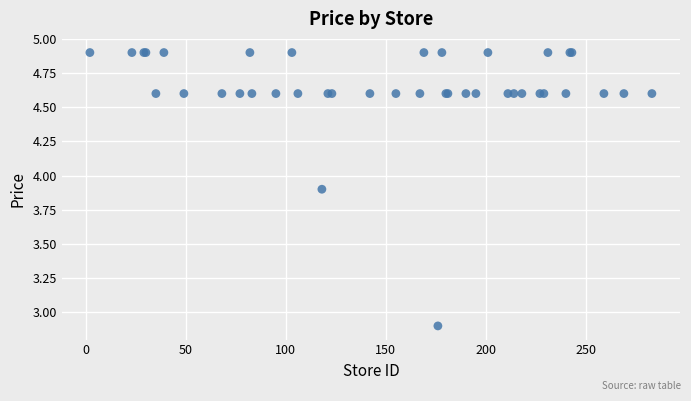

What Y value in the scatter plot is closest to 3?

2.9